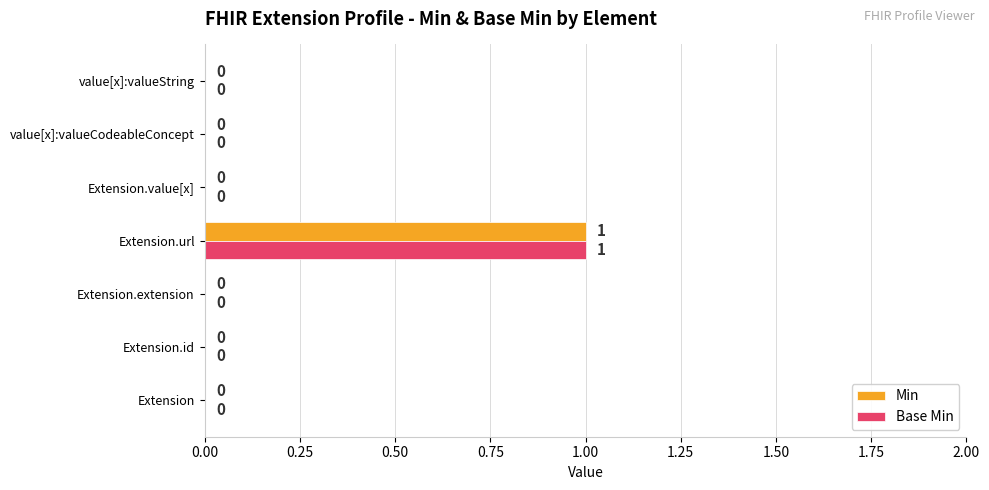

At which category does the chart reach its peak across all series?

Extension.url